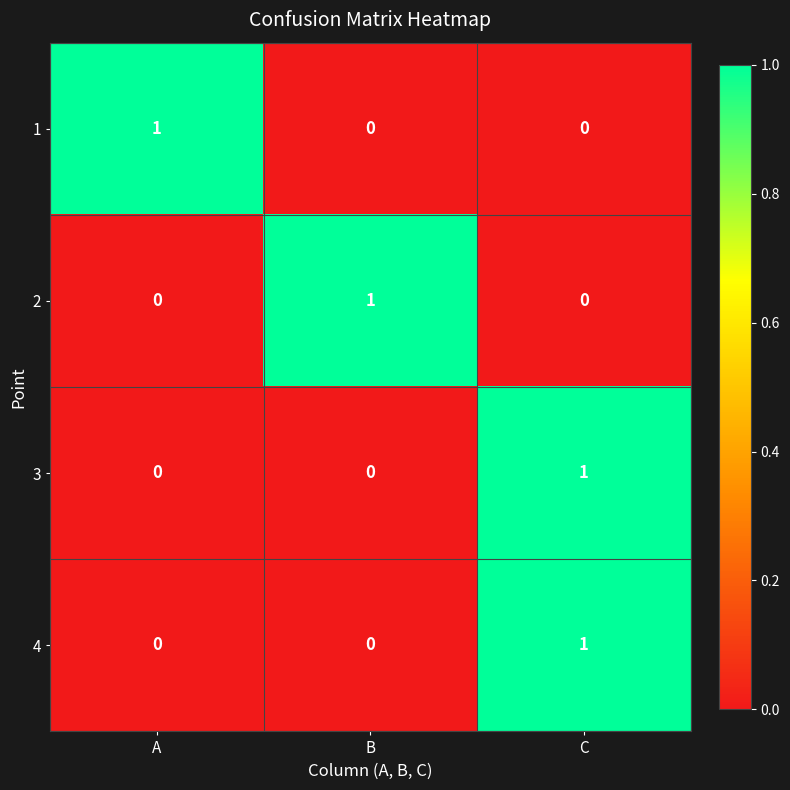

What is the total value across all series at B?

1